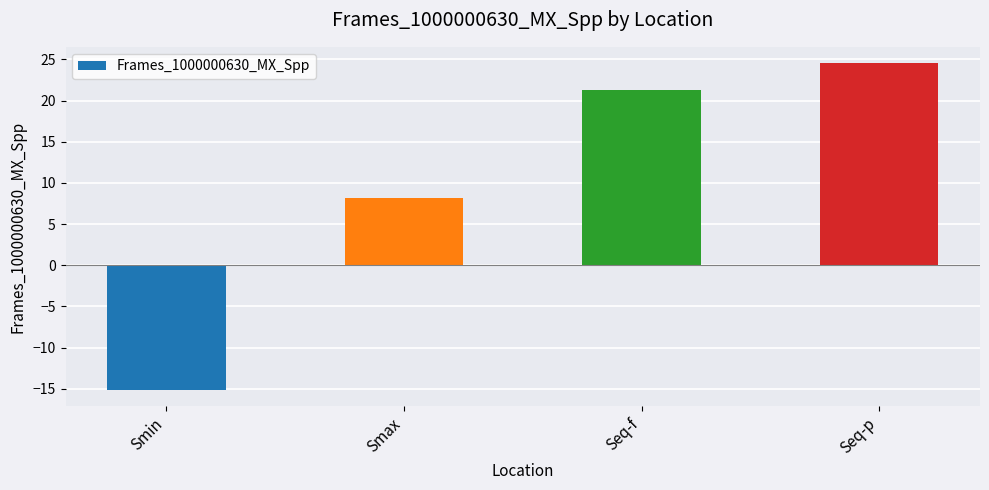

What is the value of the 1st bar from the left?

-15.1